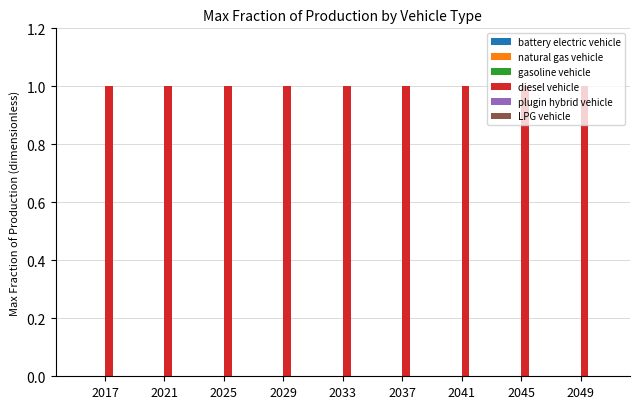

Which series has the widest spread of values?

battery electric vehicle